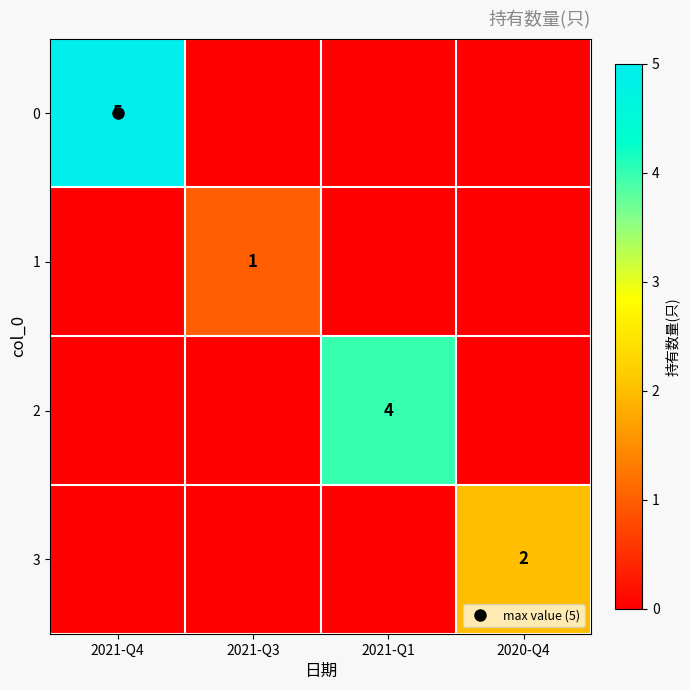

List the labels in order of 2 value, smallest first.

2021-Q4, 2021-Q3, 2020-Q4, 2021-Q1